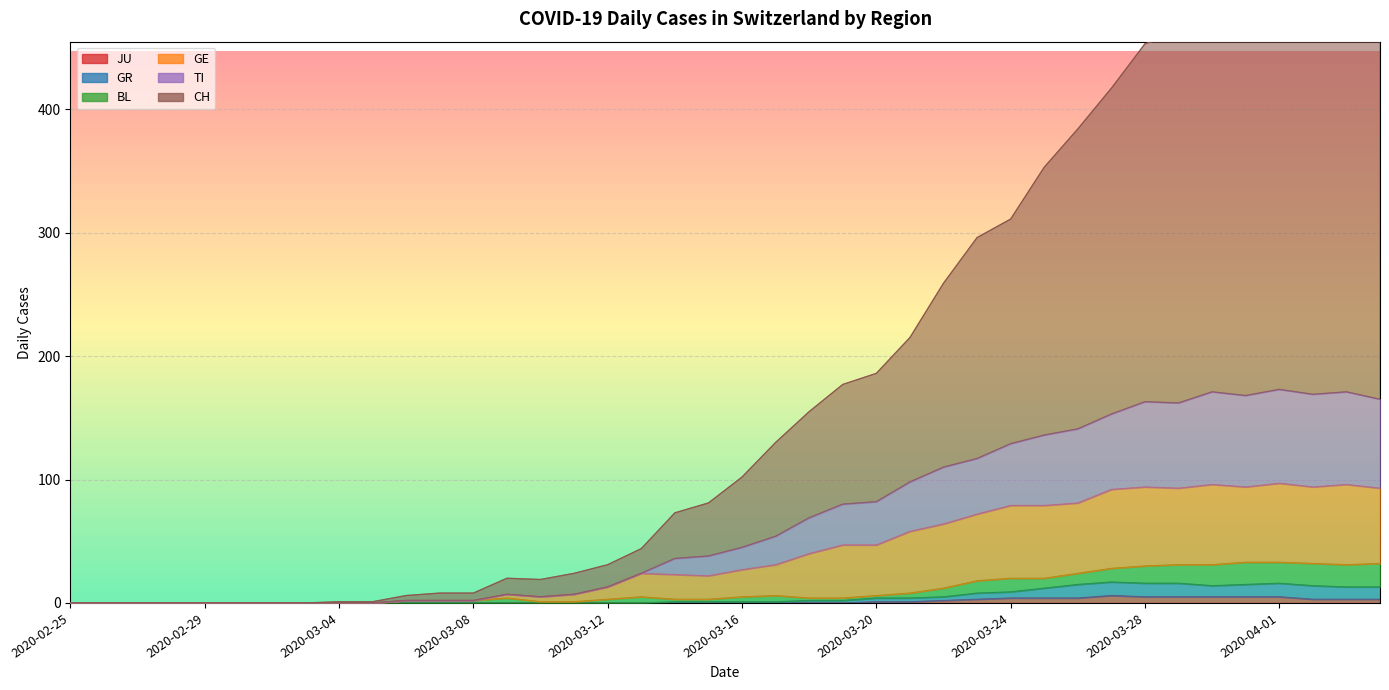

In CH, how many points are higher than both neighbors (excluding endpoints)?

2